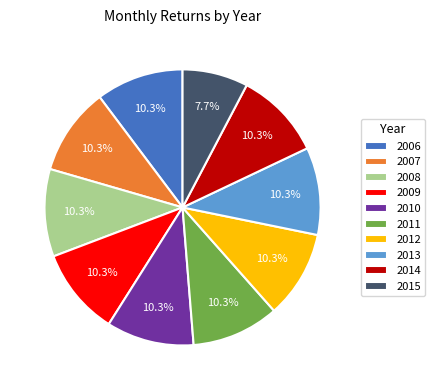

Does 2007 represent more than half of the total?

No